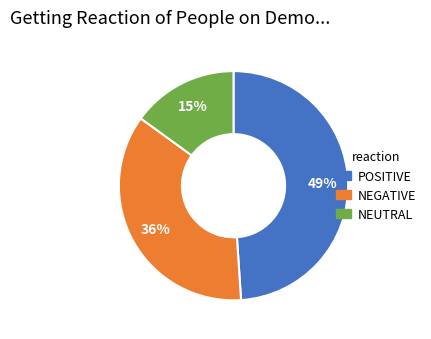

To the nearest percent, what is the average slice percentage?

33%